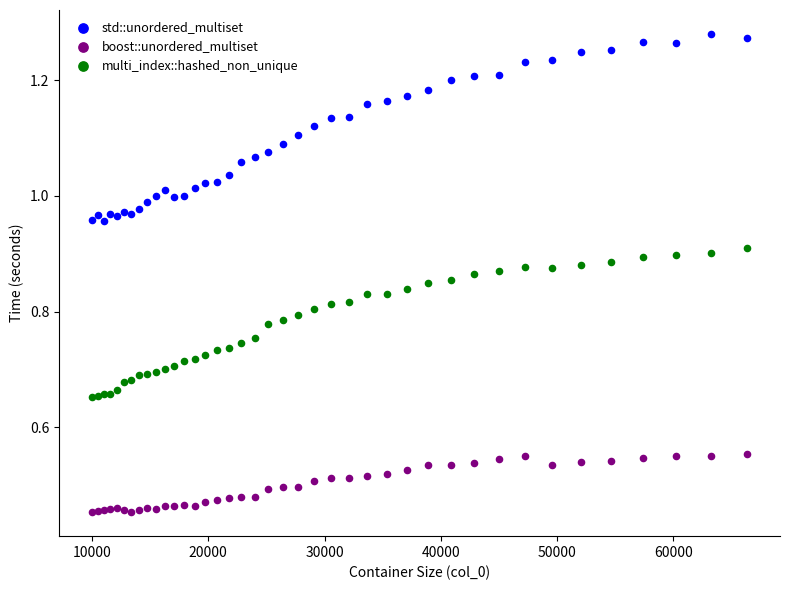

Which series contains the highest Y value?

std::unordered_multiset